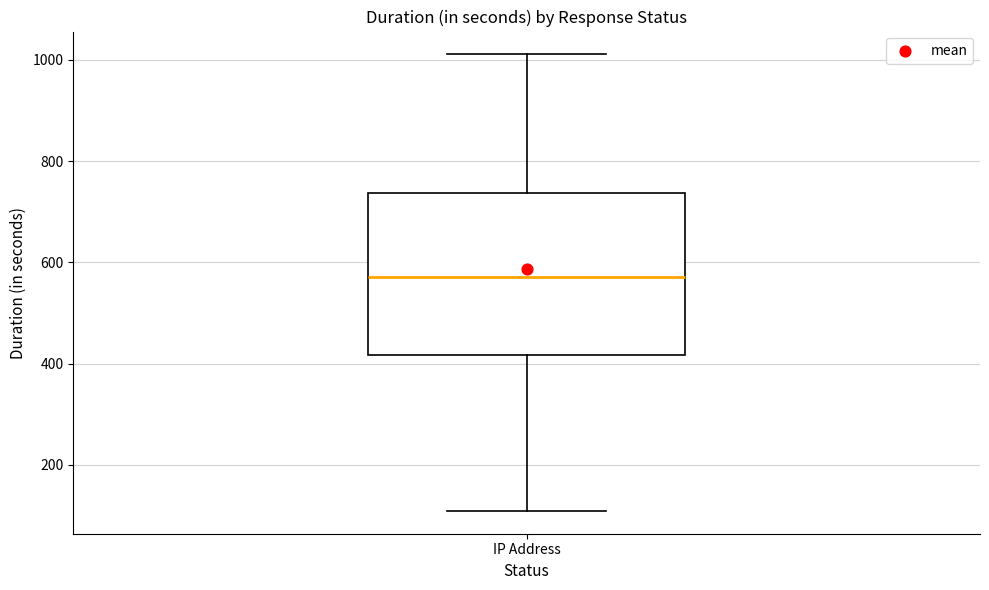

Read this box plot against the y-axis: the position of the median line, the range covered by the box, and the ends of both whiskers. The values are not printed on the chart, so give them approximately, as read against the axis.

median 580, box 420 to 740, whiskers 100 to 1020